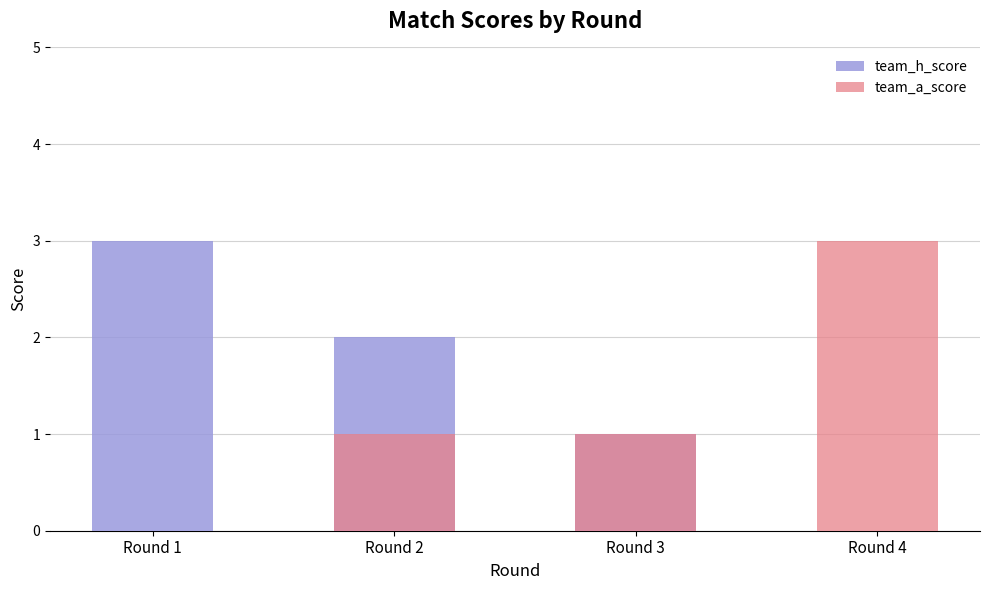

Reading right to left, list all the values displayed in this chart.

team_h_score: 0	1	2	3
team_a_score: 3	1	1	0